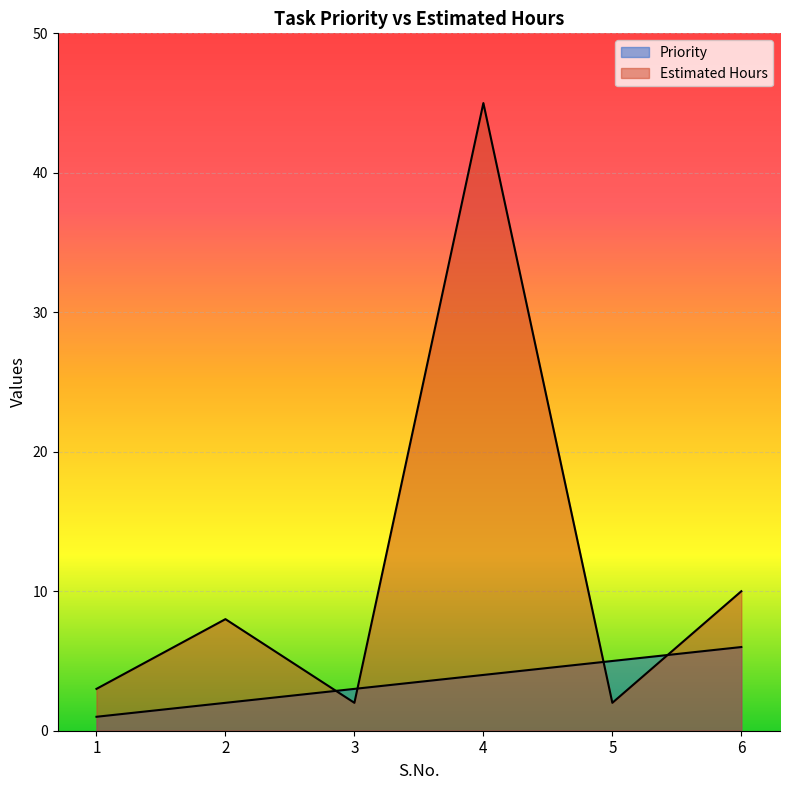

What are all the series names shown in the legend?

Priority, Estimated Hours